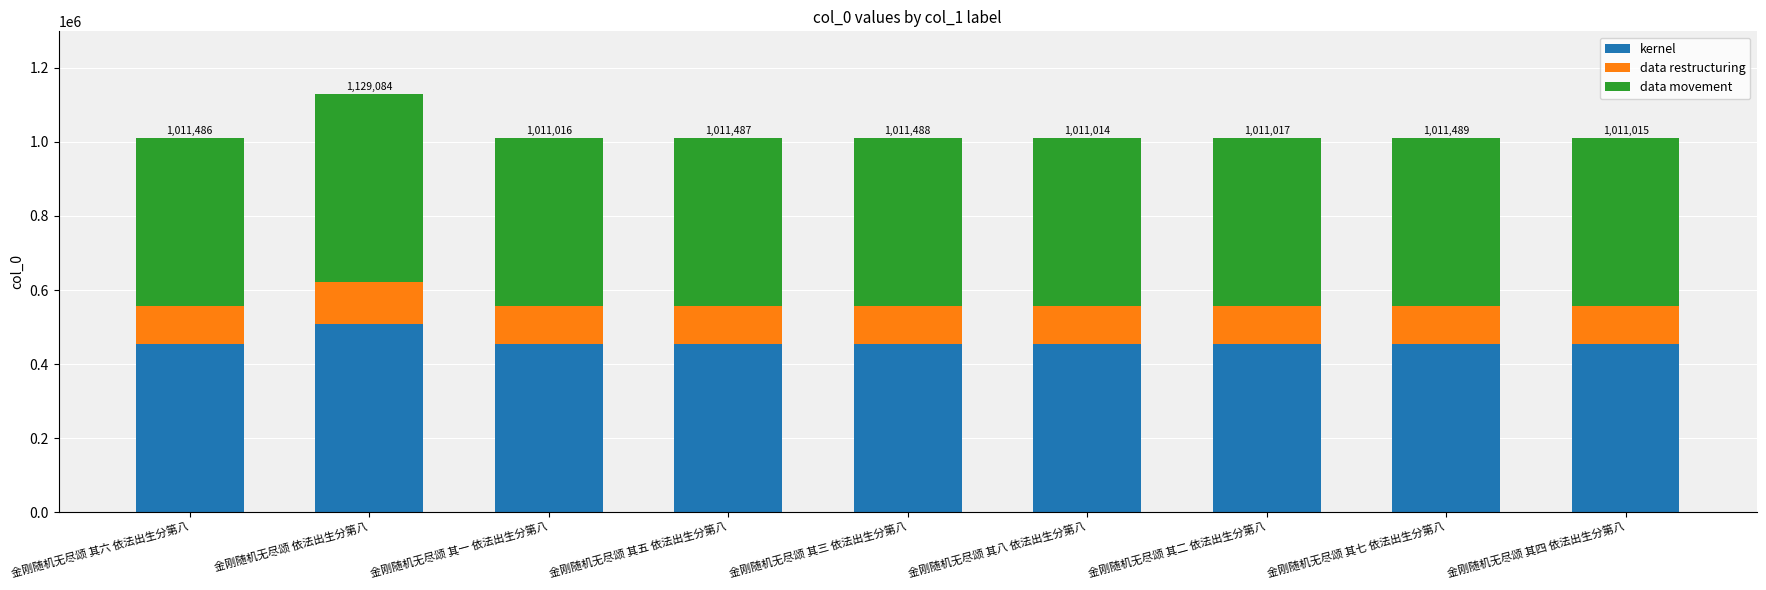

At which category is the sum across all series the highest?

金刚随机无尽颂 依法出生分第八